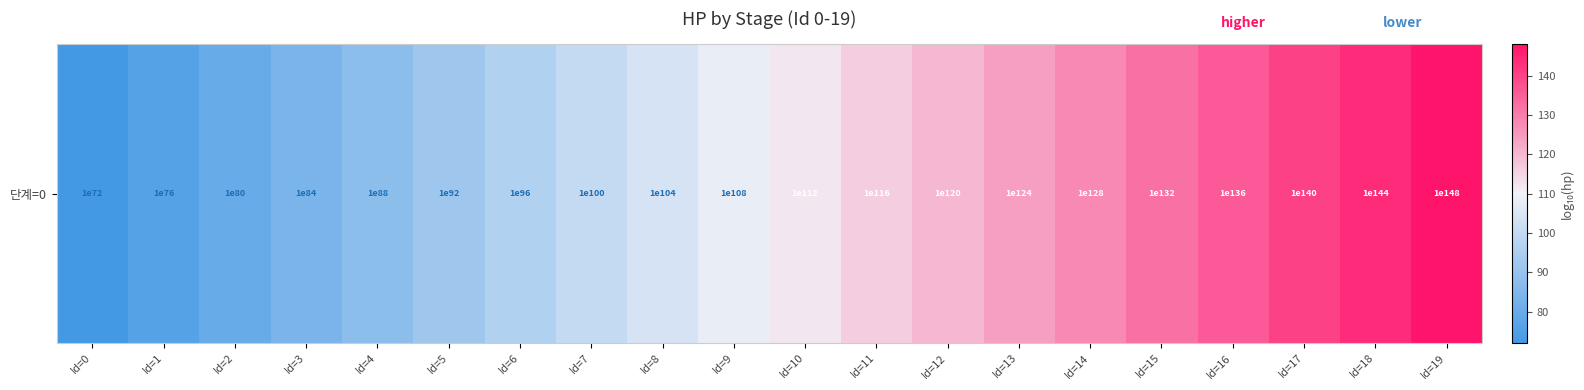

At which label is the value closest to 110?

Id=9